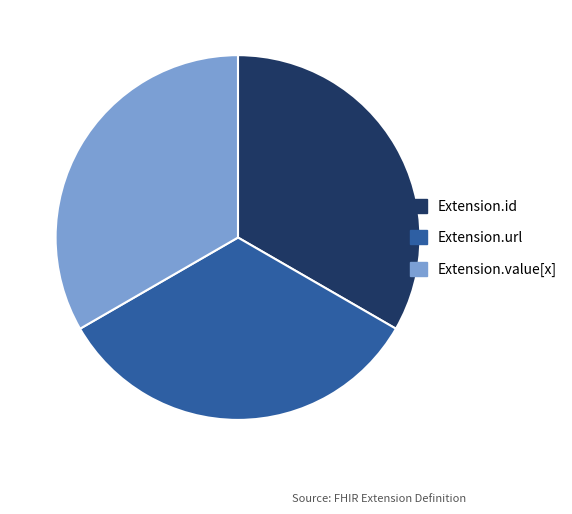

The Extension.id slice represents 6% of the pie. True or false?

False